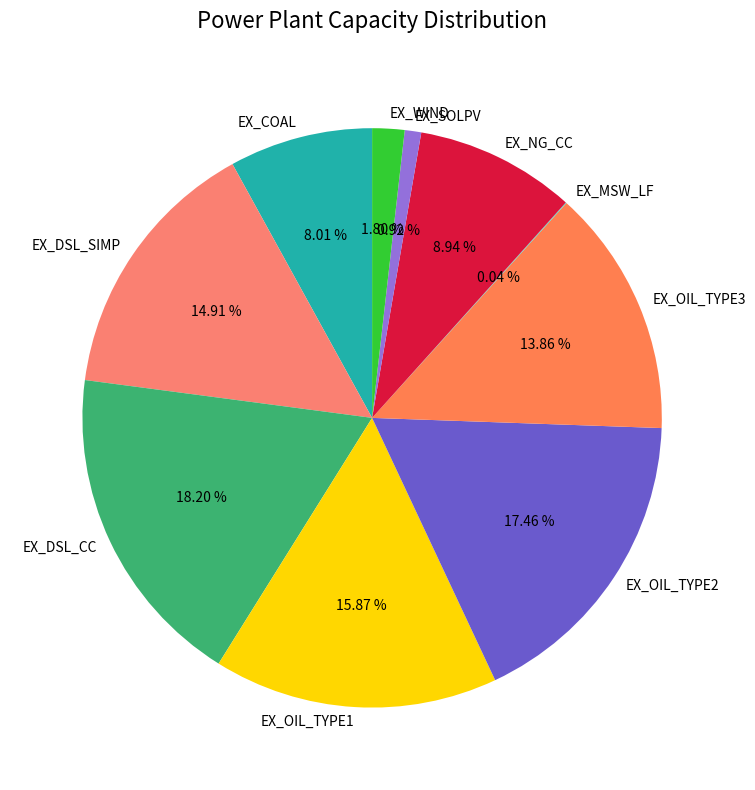

Which category has the biggest portion of the pie?

EX_DSL_CC